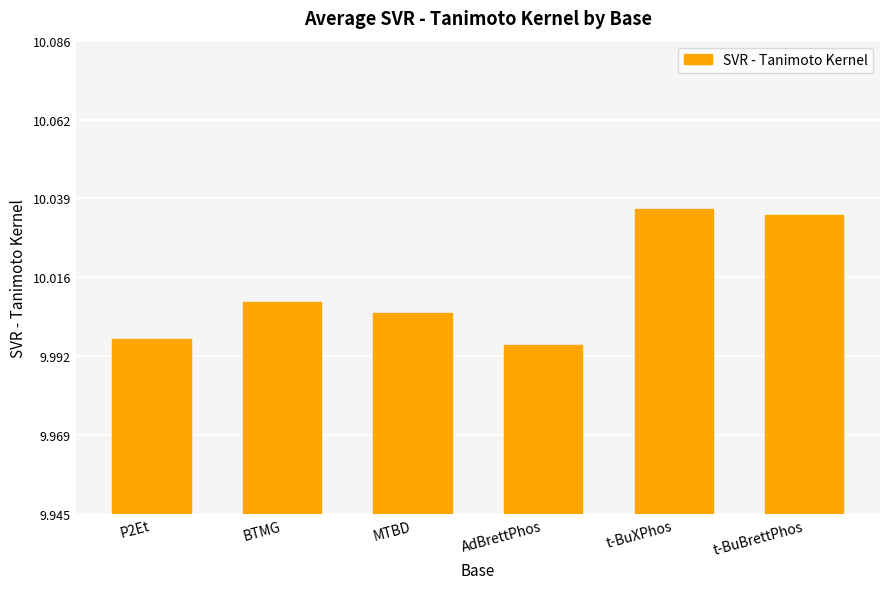

How many values exceed 10?

4